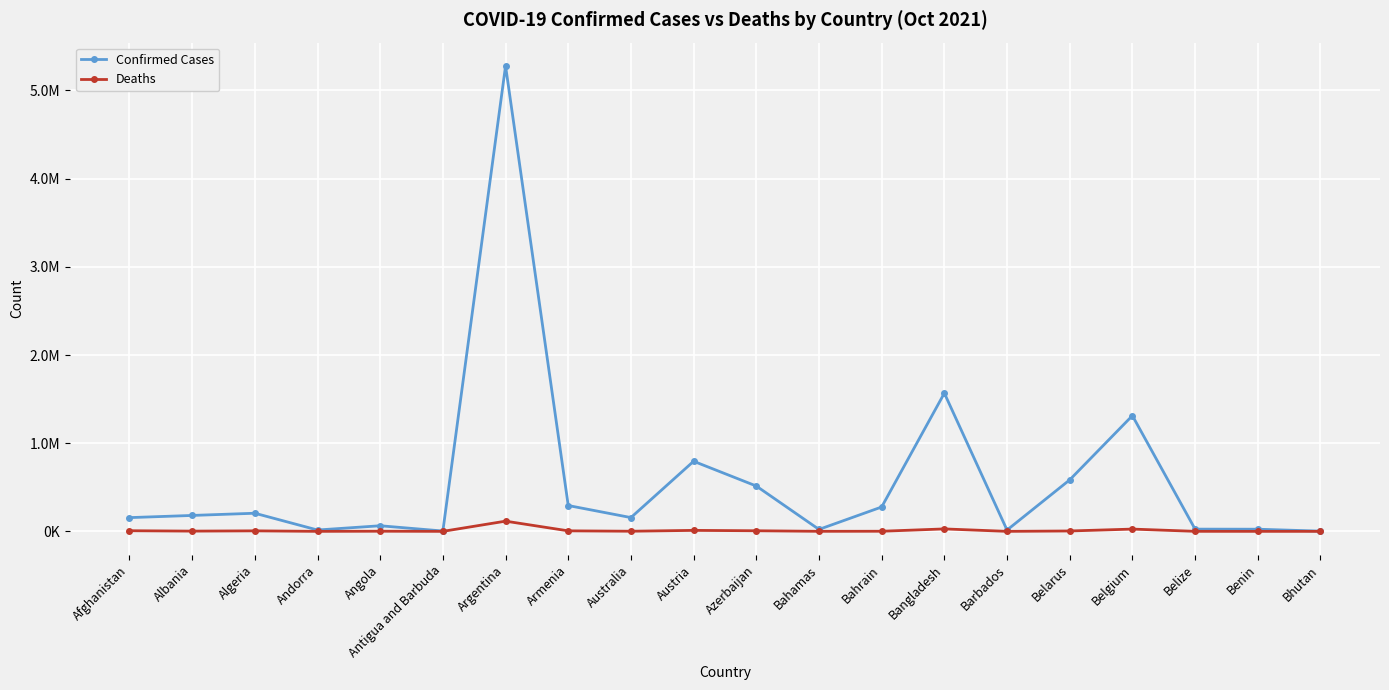

At Belize, list the series in order from smallest to largest.

Deaths, Confirmed Cases